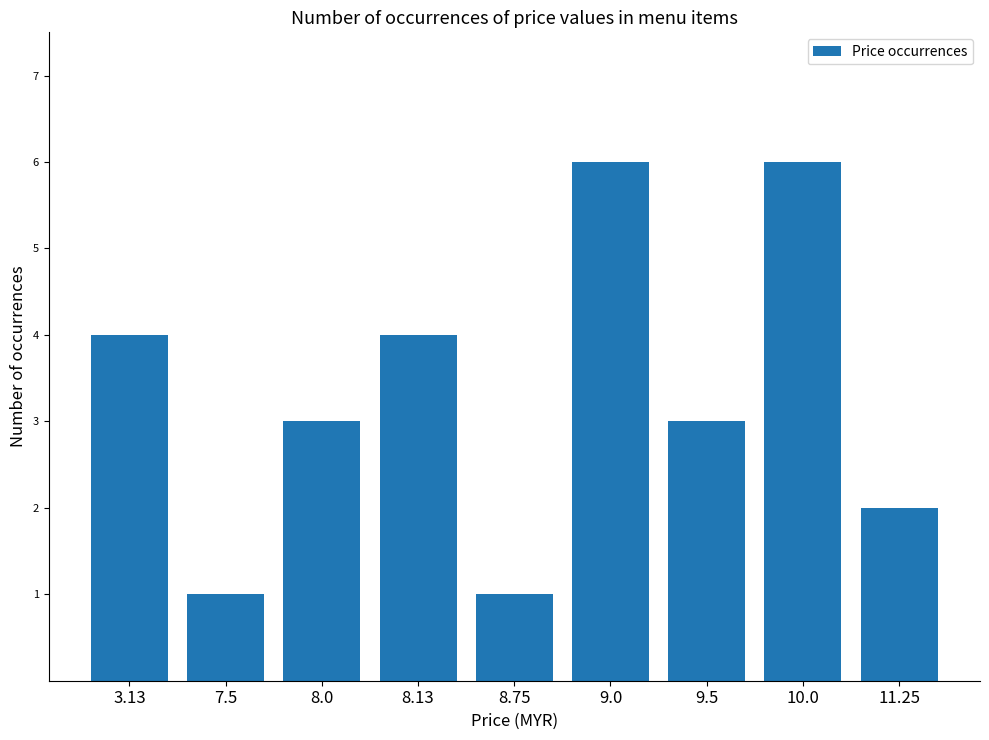

Reading right to left, extract all data points from this chart.

11.25=2	10.0=6	9.5=3	9.0=6	8.75=1	8.13=4	8.0=3	7.5=1	3.13=4